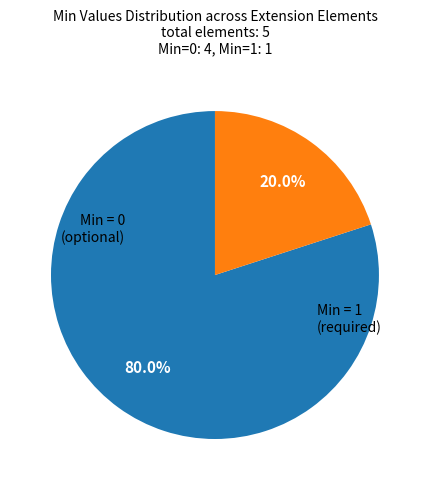

Is there a majority slice in this chart?

Yes